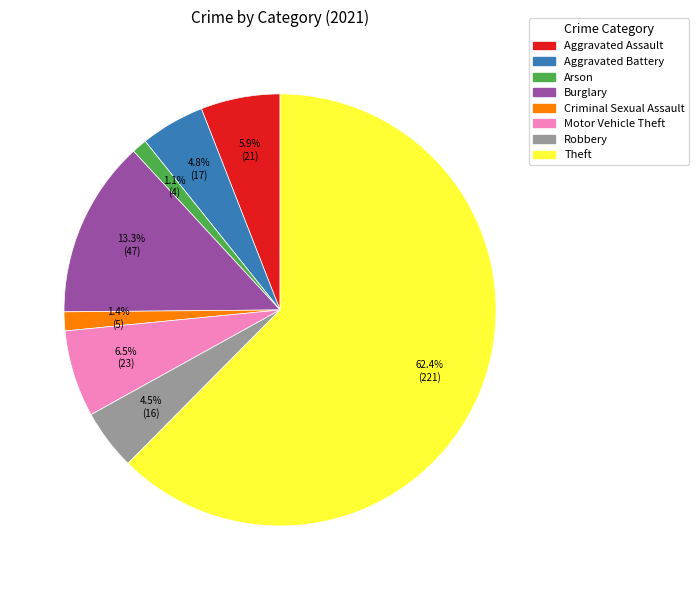

Is there a majority slice in this chart?

Yes